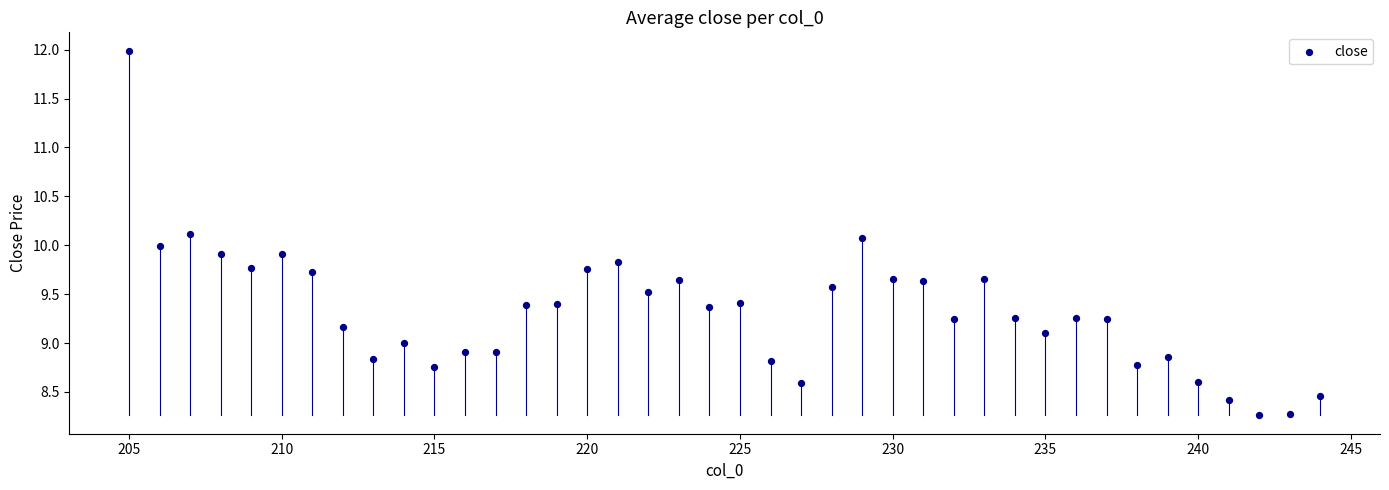

What is the range of X values (max minus min)?

39.0